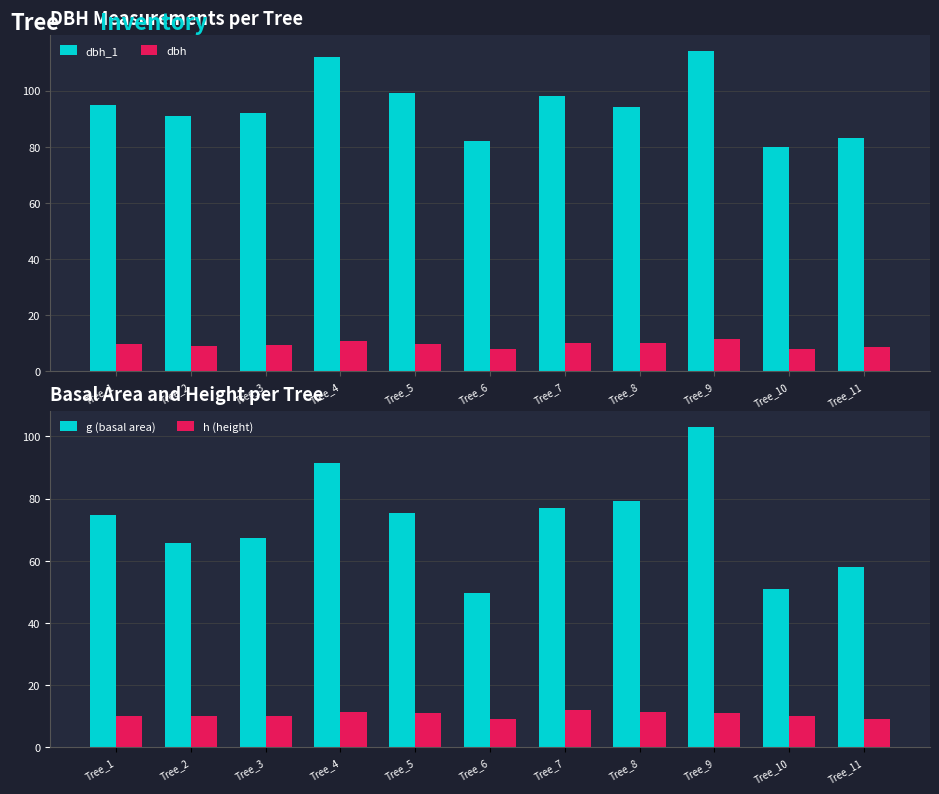

What is the spread (max minus min) of values at Tree_10?

72.0